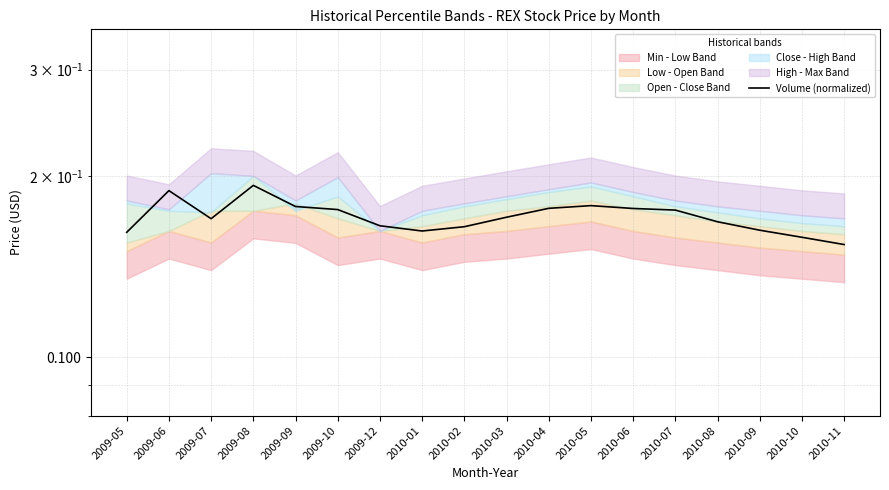

What is the smallest value displayed?

0.2